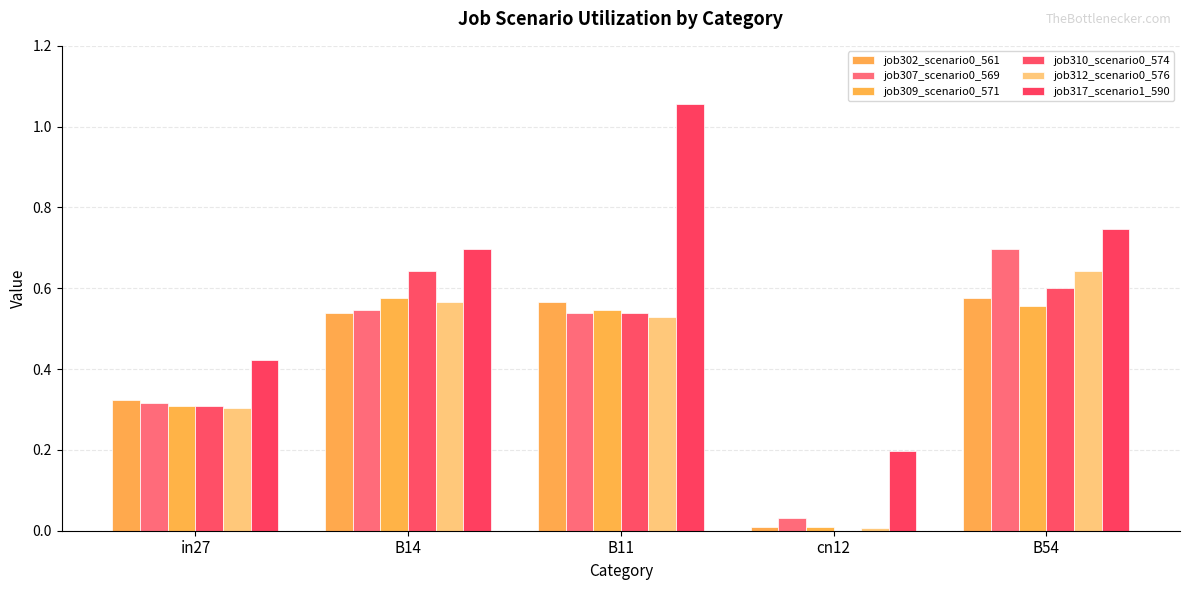

List the series in order of their peak value, highest first.

job317_scenario1_590, job307_scenario0_569, job310_scenario0_574, job312_scenario0_576, job302_scenario0_561, job309_scenario0_571